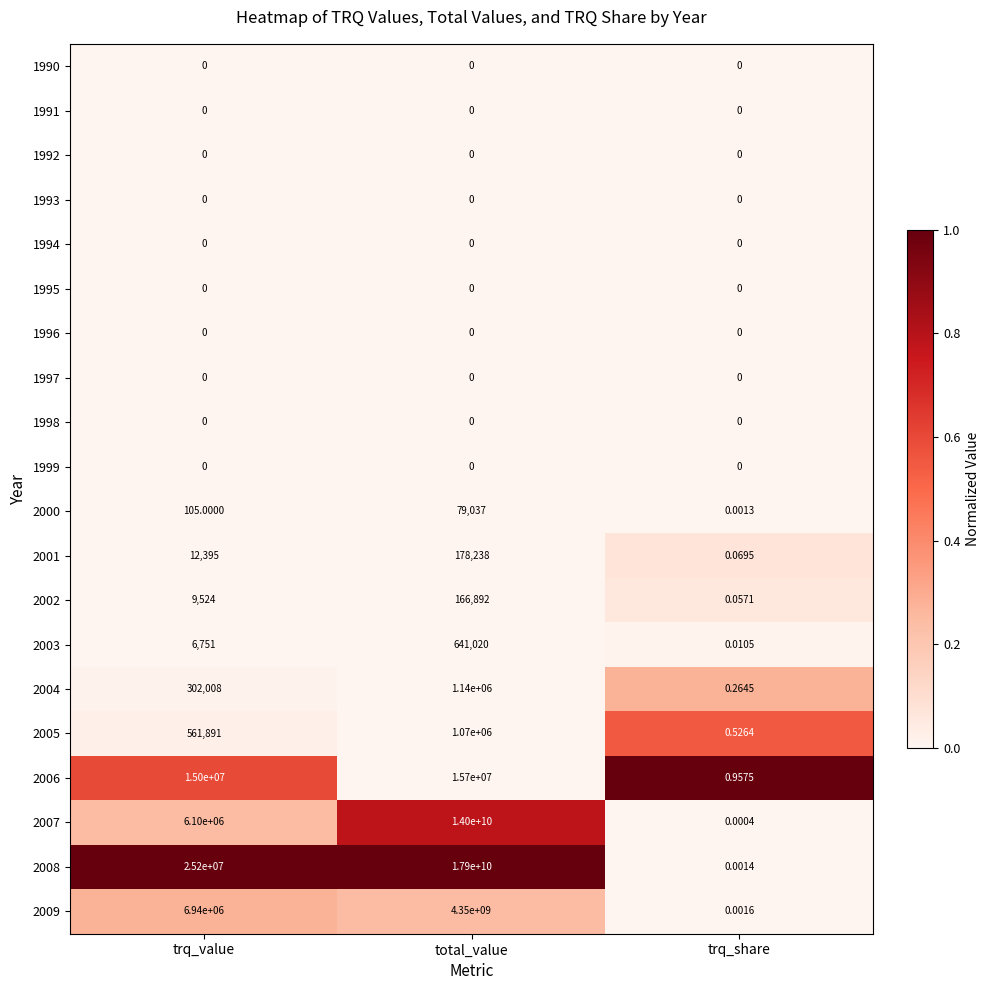

At which category is the sum across all series the highest?

total_value